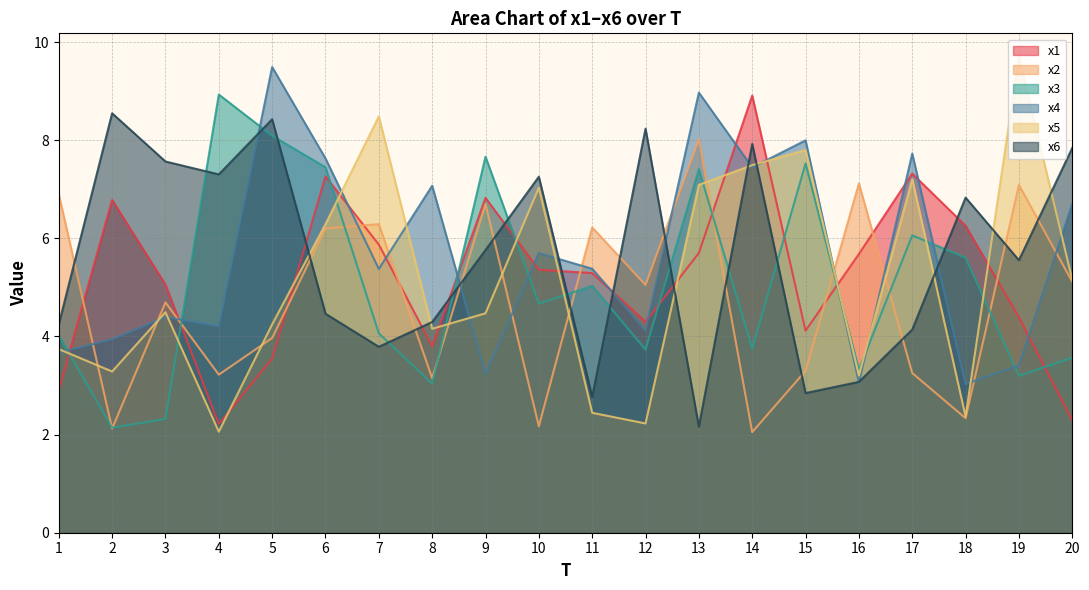

What is the maximum value shown in the chart?

9.7